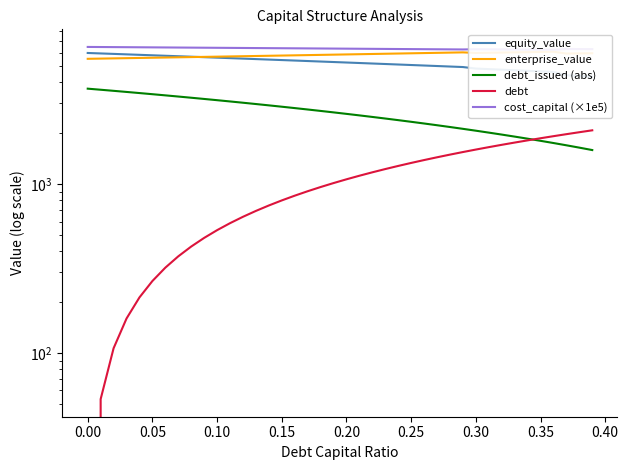

Reading left to right, list all the values displayed in this chart.

equity_value: 5969.1	5931.8	5894.6	5857.4	5820.4	5783.4	5746.6	5709.8	5673.2	5636.6	5600.2	5563.8	5527.5	5491.4	5455.3	5419.4	5383.6	5347.8	5312.2	5276.7	5241.3	5206.0	5170.8	5135.8	5100.8	5066.0	5031.2	4996.6	4962.1	4927.8	4826.3	4789.5	4752.8	4716.2	4679.7	4643.3	4607.0	4405.0	4363.6	4322.2
enterprise_value: 5512.6	5528.6	5544.7	5561.0	5577.3	5593.6	5610.1	5626.7	5643.4	5660.2	5677.1	5694.1	5711.2	5728.4	5745.7	5763.1	5780.6	5798.2	5815.9	5833.7	5851.7	5869.7	5887.9	5906.2	5924.6	5943.1	5961.7	5980.4	5999.3	6018.2	5970.1	5986.7	6003.3	6020.1	6036.9	6053.9	6070.9	5922.2	5934.1	5946.1
debt_issued (abs): 3669.9	3616.6	3563.2	3509.9	3456.5	3403.2	3349.8	3296.5	3243.1	3189.8	3136.5	3083.1	3029.8	2976.4	2923.1	2869.7	2816.4	2763.1	2709.7	2656.4	2603.0	2549.7	2496.3	2443.0	2389.6	2336.3	2283.0	2229.6	2176.3	2122.9	2069.6	2016.2	1962.9	1909.5	1856.2	1802.9	1749.5	1696.2	1642.8	1589.5
debt: 0.0	53.3	106.7	160.0	213.4	266.7	320.1	373.4	426.8	480.1	533.4	586.8	640.1	693.5	746.8	800.2	853.5	906.8	960.2	1013.5	1066.9	1120.2	1173.6	1226.9	1280.3	1333.6	1386.9	1440.3	1493.6	1547.0	1600.3	1653.7	1707.0	1760.4	1813.7	1867.0	1920.4	1973.7	2027.1	2080.4
cost_capital (×1e5): 6480.7	6473.1	6465.6	6458.1	6450.5	6443.0	6435.5	6427.9	6420.4	6412.8	6405.3	6397.8	6390.2	6382.7	6375.2	6367.6	6360.1	6352.6	6345.0	6337.5	6330.0	6322.4	6314.9	6307.4	6299.8	6292.3	6284.8	6277.2	6269.7	6262.2	6281.4	6274.7	6268.1	6261.4	6254.8	6248.1	6241.5	6300.8	6295.9	6291.1